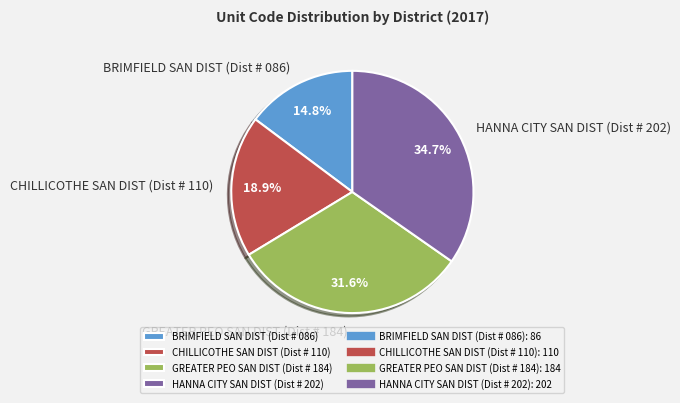

True or false: GREATER PEO SAN DIST (Dist # 184) accounts for 32% of the total.

True